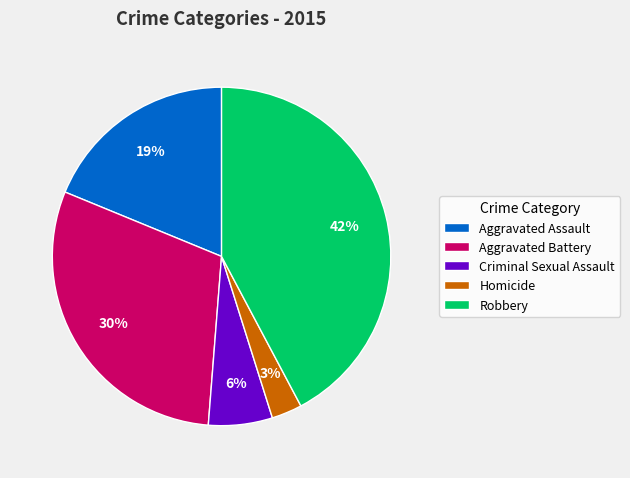

How many slices are in this pie chart?

5